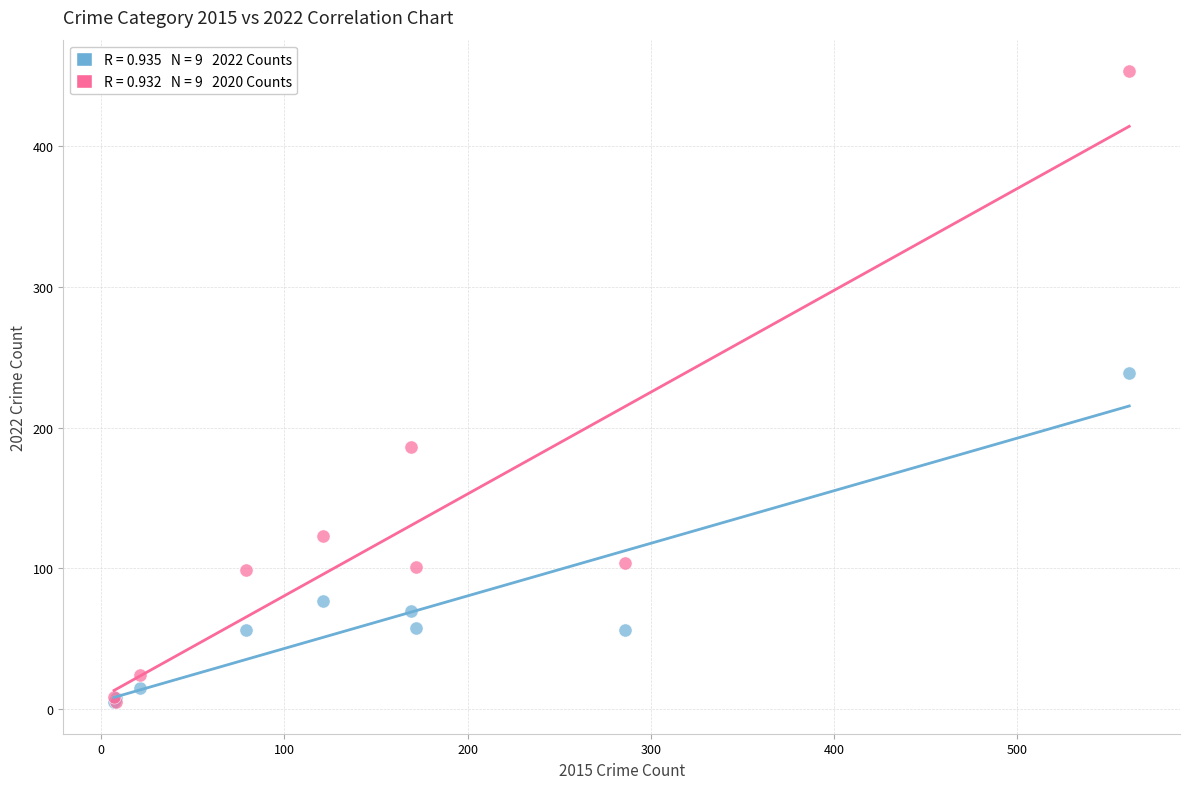

Across all series, what Y value is closest to 229?

239